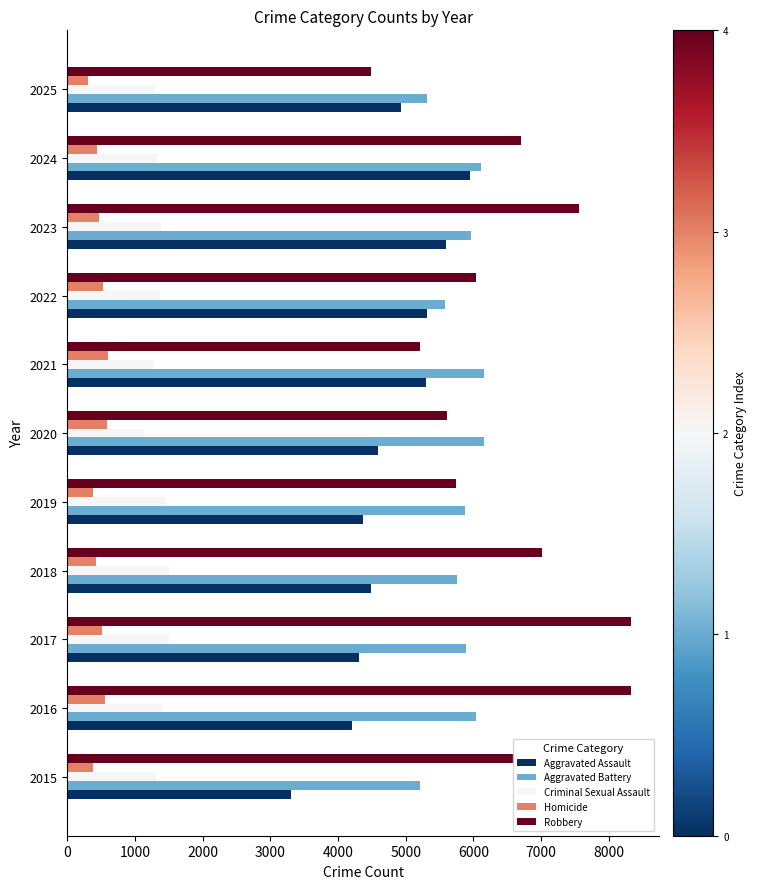

What is the sum of the Criminal Sexual Assault values at 2015 and 2025?

2606